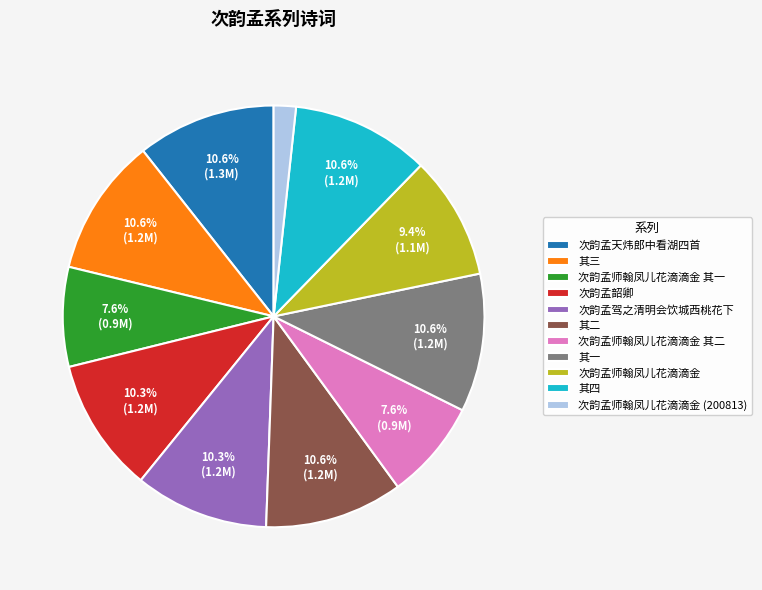

Is there any slice that represents more than half of the pie?

No